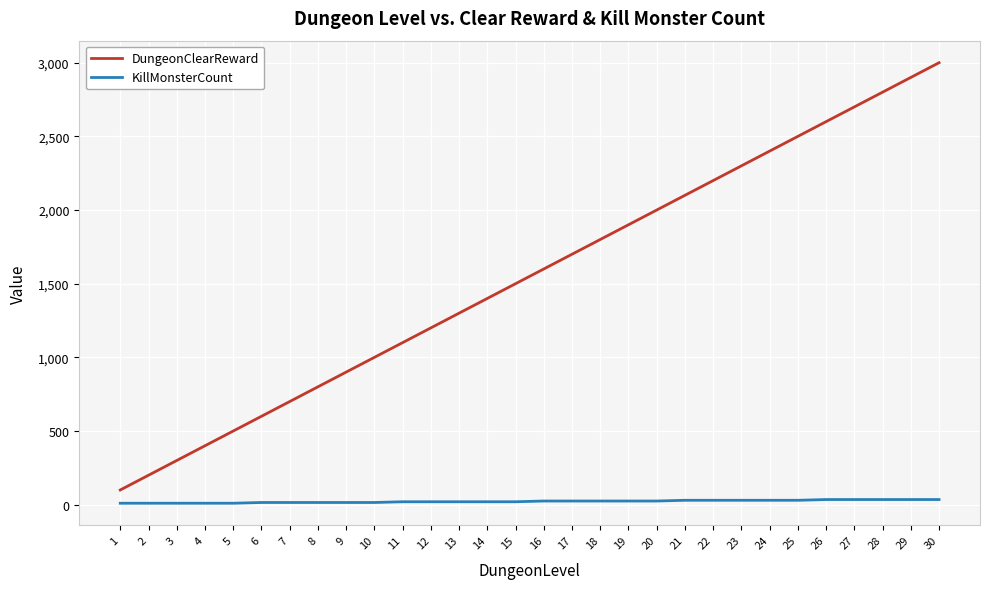

At 9, list the series in order from smallest to largest.

KillMonsterCount, DungeonClearReward